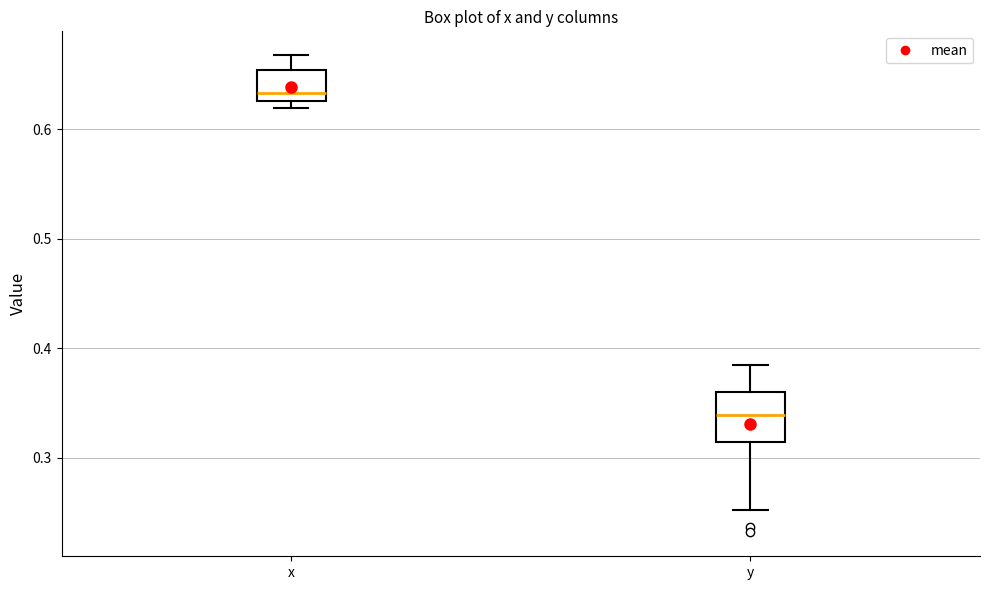

Reading left to right, read every box against the y-axis: the position of its median line, the range the box covers, and the ends of its whiskers. The values are not printed on the chart, so give them approximately, as read against the axis.

x: median 0.63 (just above the box's lower edge), box 0.63 to 0.65, whiskers 0.62 to 0.67
y: median 0.34, box 0.31 to 0.36, whiskers 0.25 to 0.39